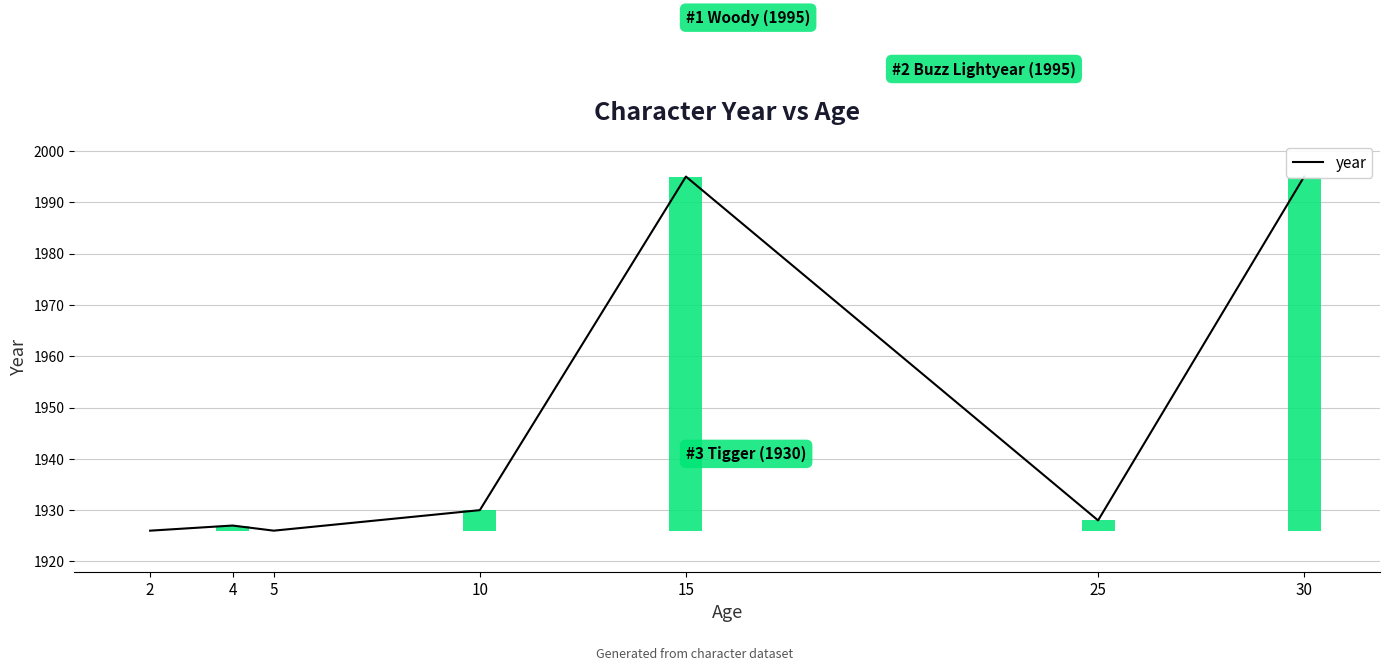

Are the bars grouped side by side (vs. stacked)?

No